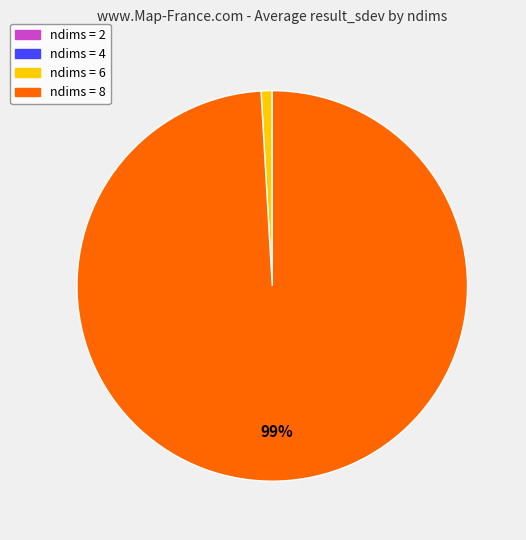

Is there a majority slice in this chart?

Yes